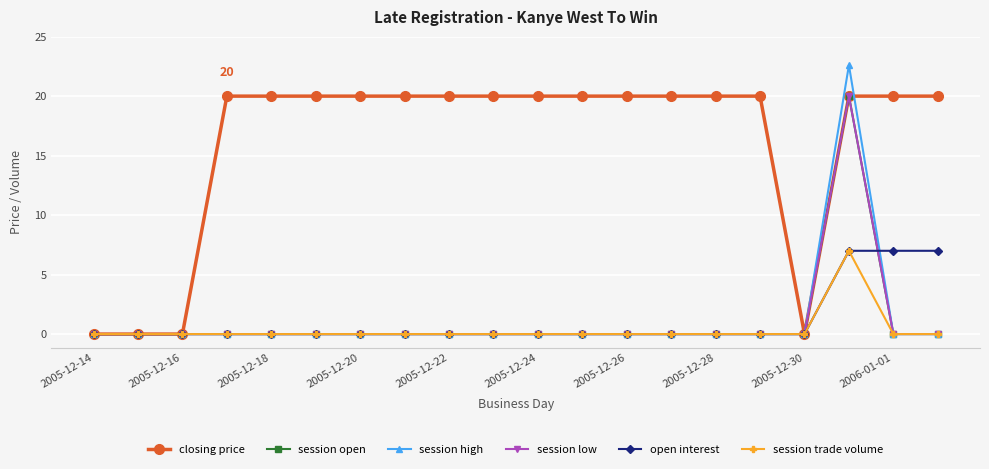

At how many categories does at least one series exceed 14?

16